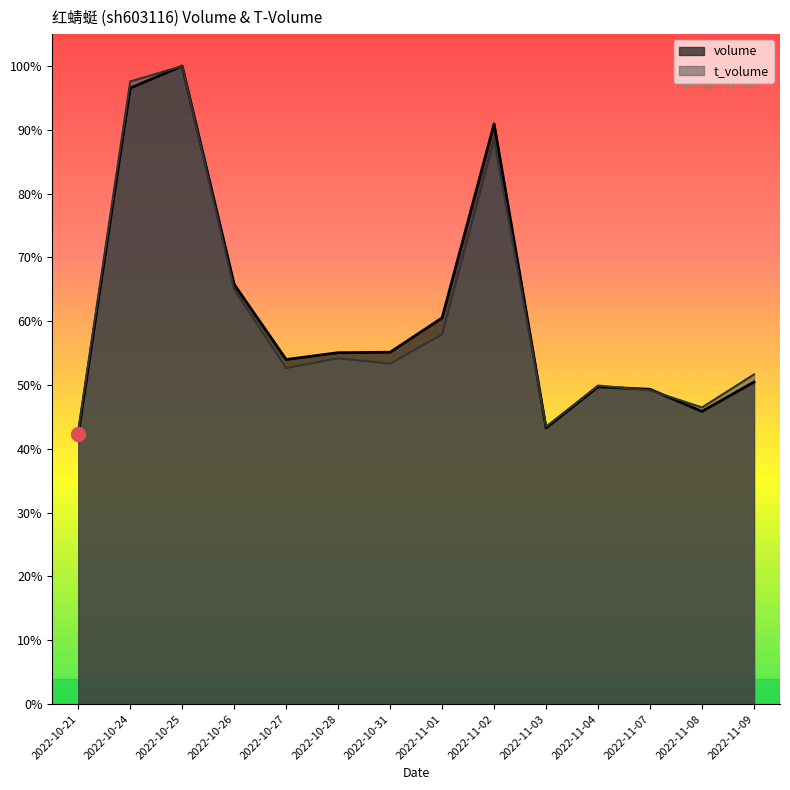

What is the difference between the volume values at 2022-10-25 and 2022-11-08?

20246.0